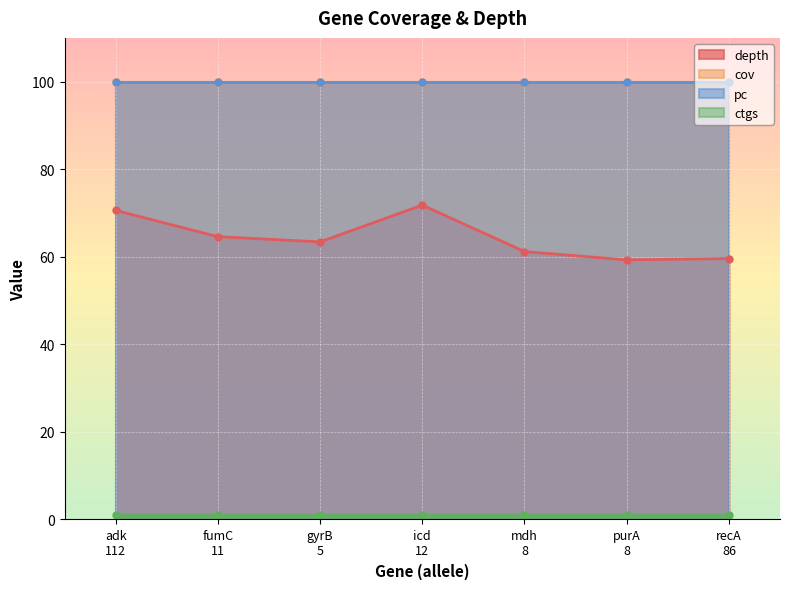

The value of depth at gyrB
5 is 85.9. True or false?

False